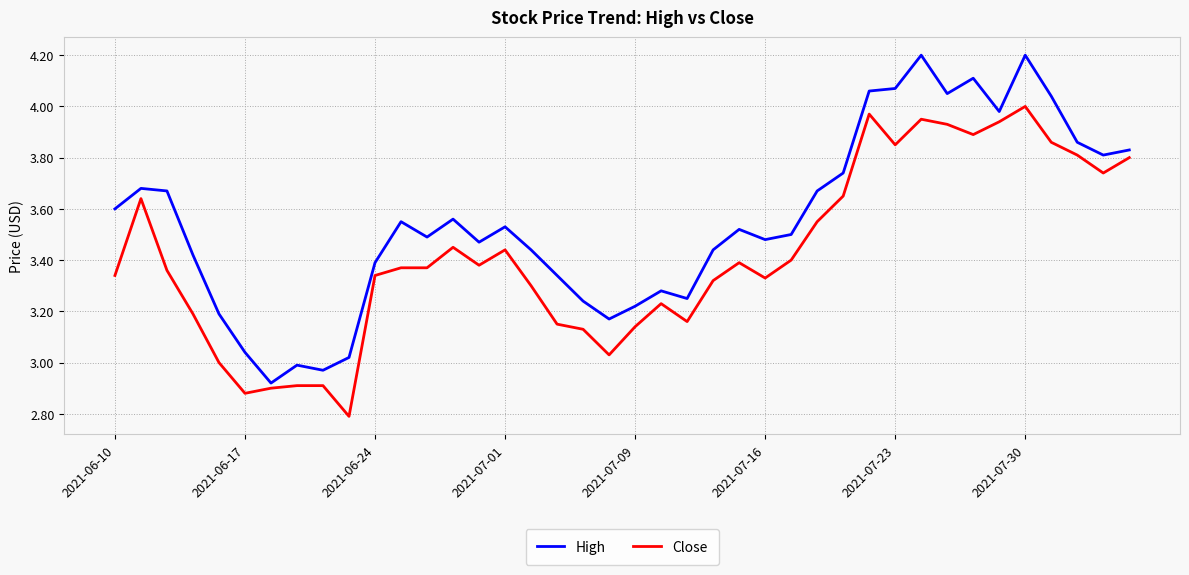

Which series has the widest spread of values?

High